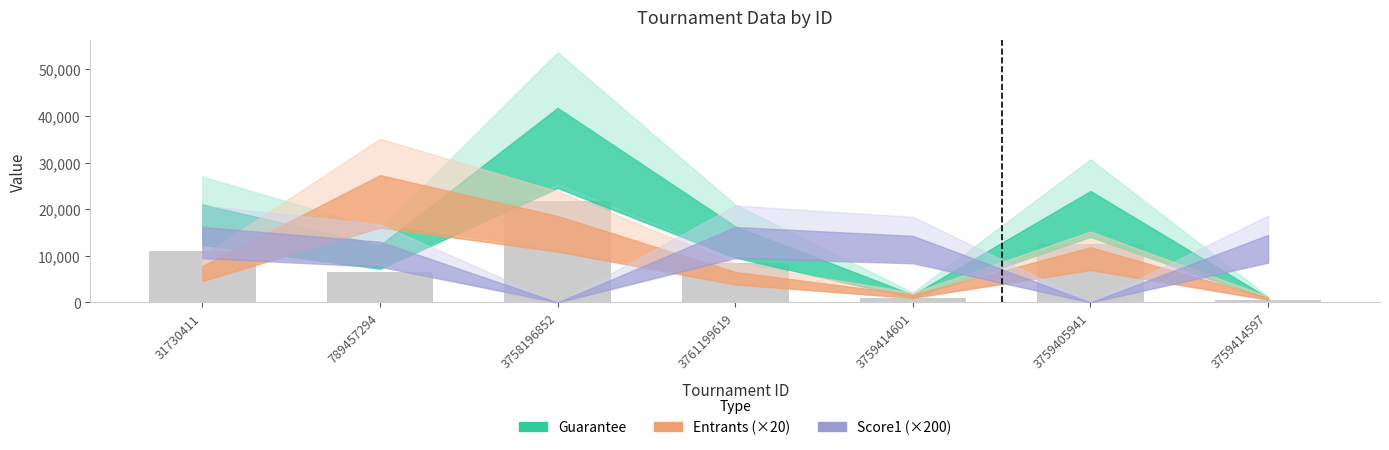

What is the ratio of the value at 3761199619 to the value at 3759405941?

0.7